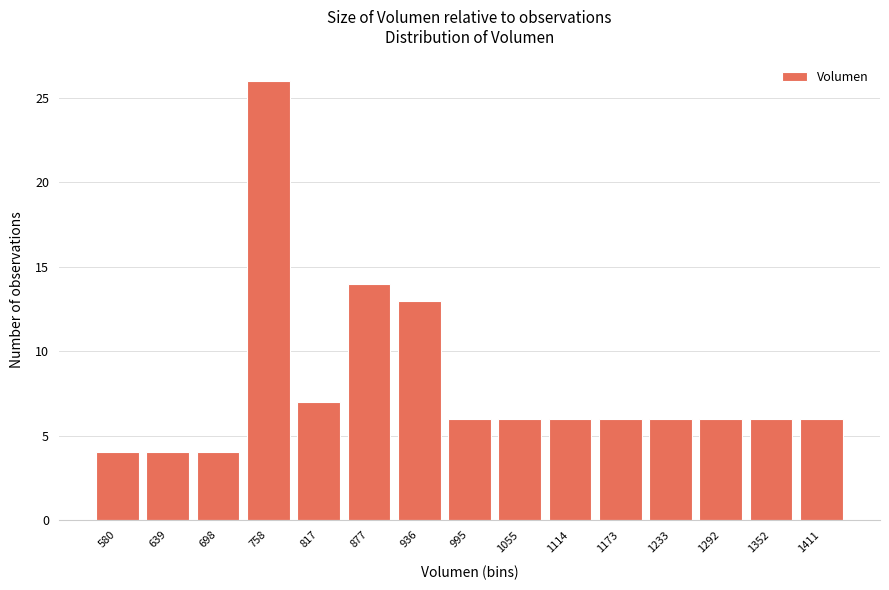

Reading right to left, what are all the values shown in this chart?

1411=6	1352=6	1292=6	1233=6	1173=6	1114=6	1055=6	995=6	936=13	877=14	817=7	758=26	698=4	639=4	580=4